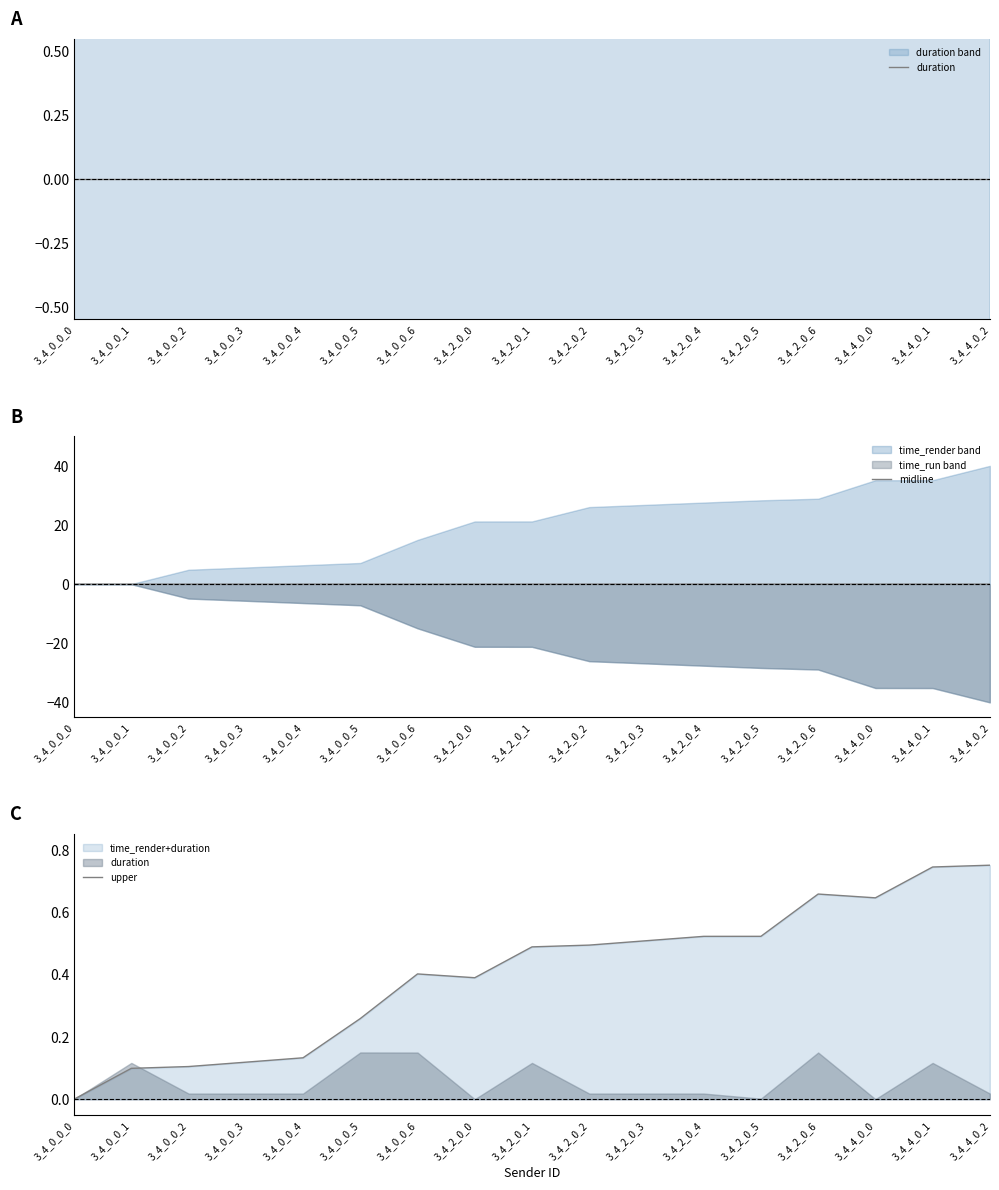

Does the chart display data point markers on the line(s)?

No